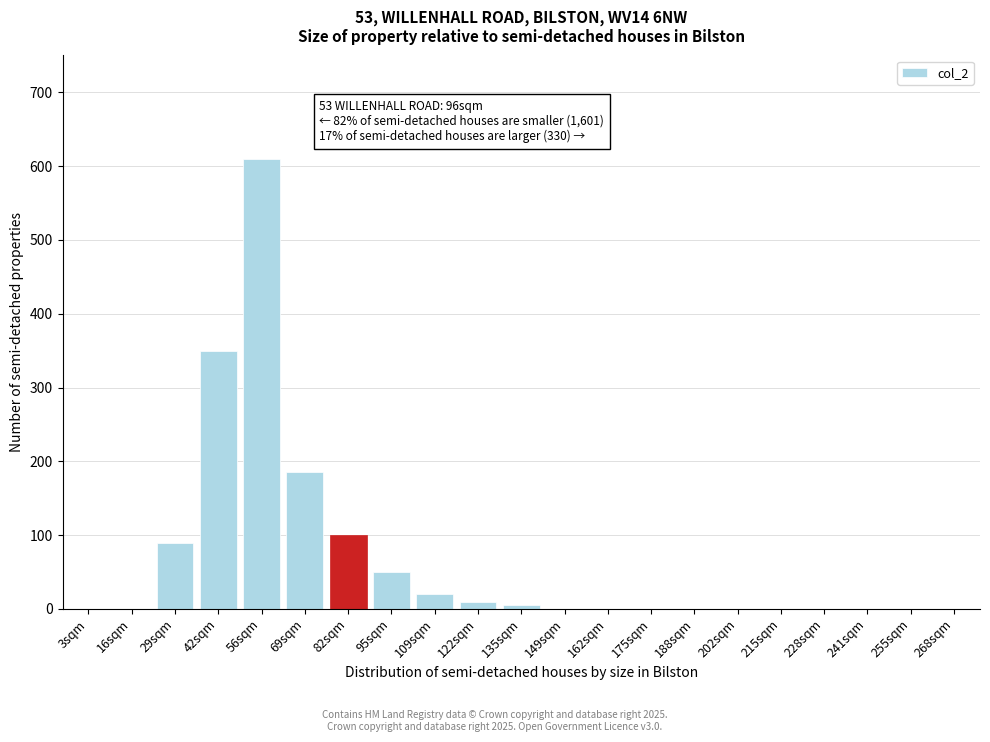

Reading left to right, what are all the values shown in this chart?

3sqm=0	16sqm=0	29sqm=90	42sqm=350	56sqm=610	69sqm=185	82sqm=100	95sqm=50	109sqm=20	122sqm=10	135sqm=5	149sqm=0	162sqm=0	175sqm=0	188sqm=0	202sqm=0	215sqm=0	228sqm=0	241sqm=0	255sqm=0	268sqm=0